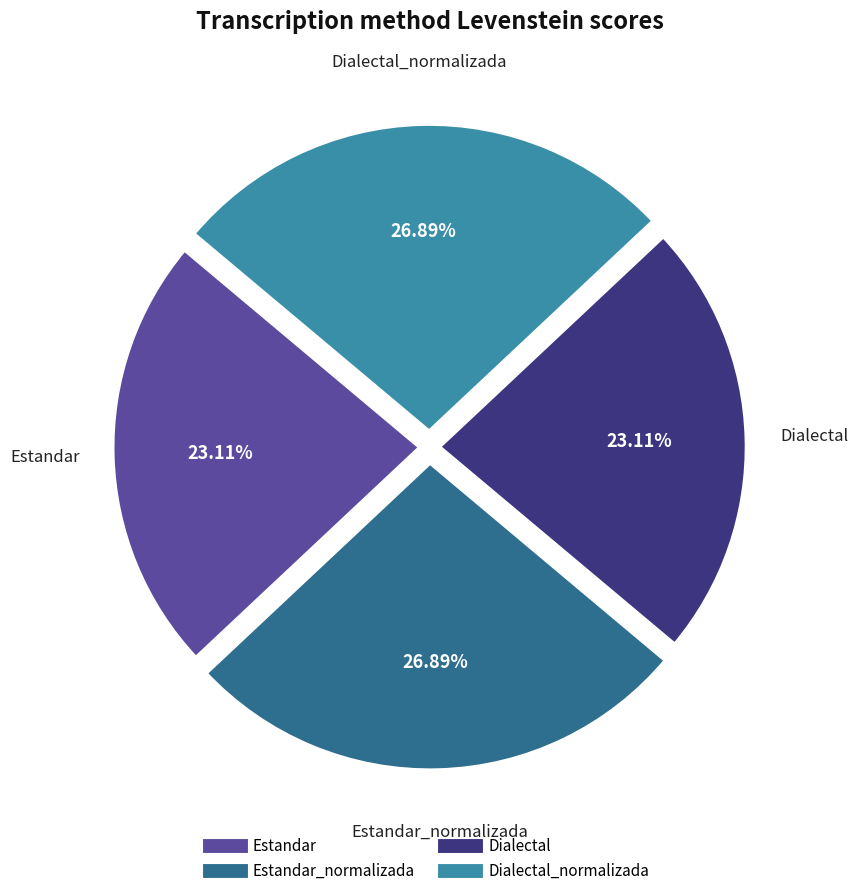

Does any single category account for the majority?

No